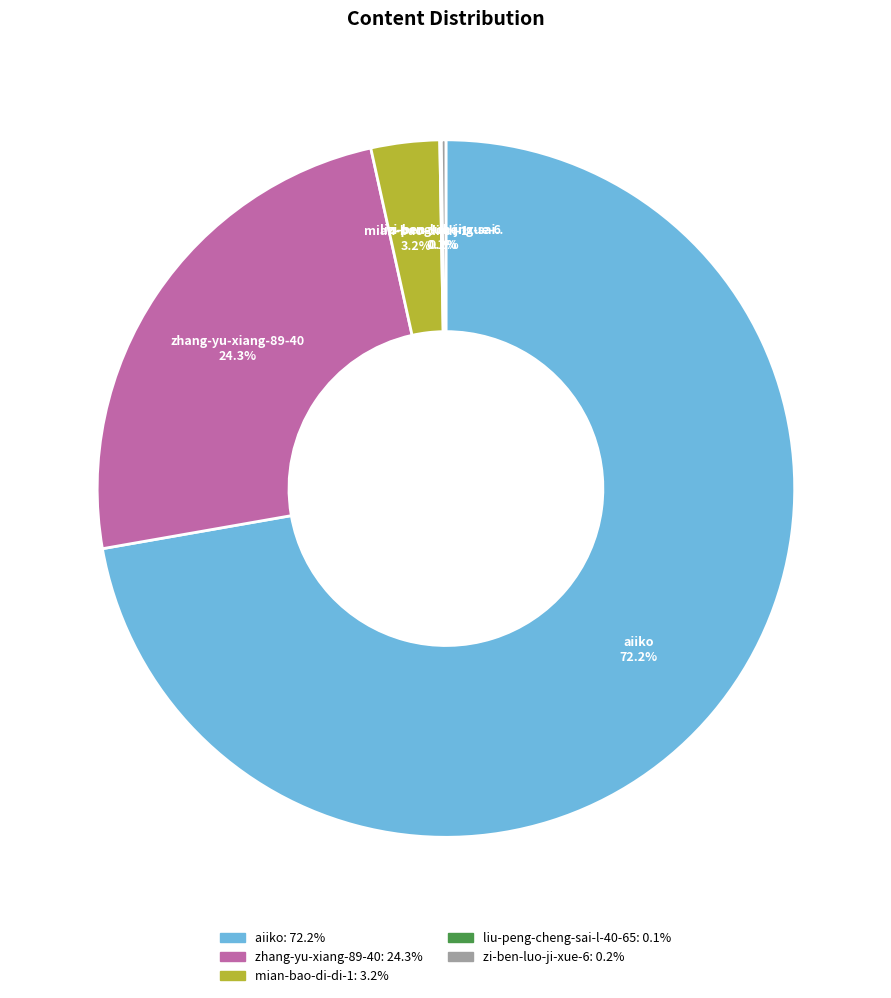

Does any single category account for the majority?

Yes